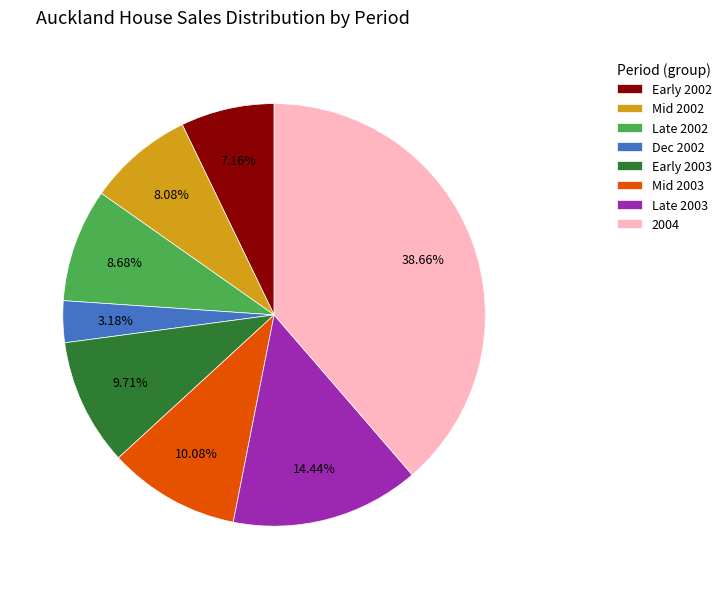

Approximately how many times larger is the value at Late 2002 compared to Mid 2003?

0.9